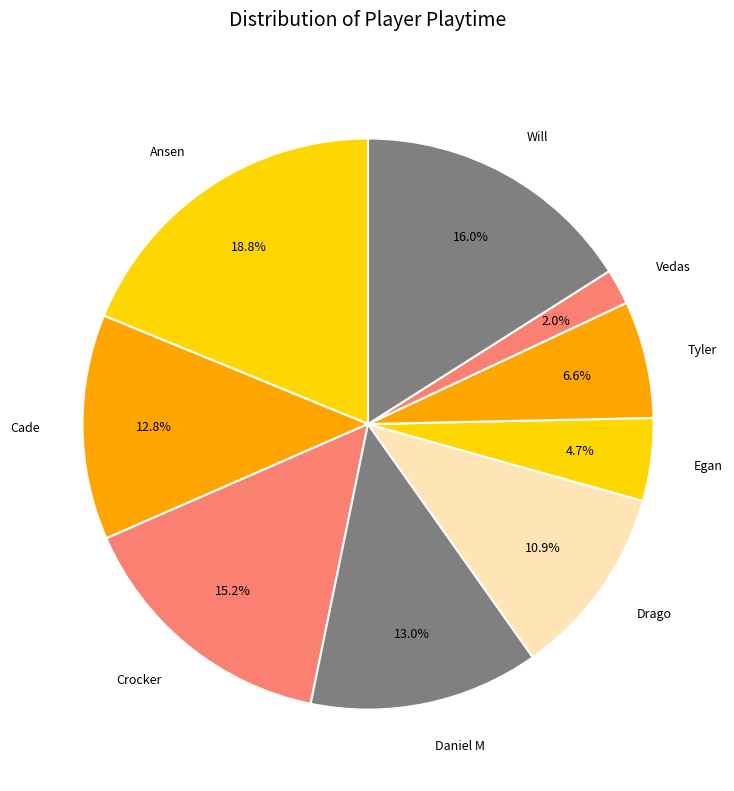

Do Crocker and Tyler together represent more than half of the pie?

No